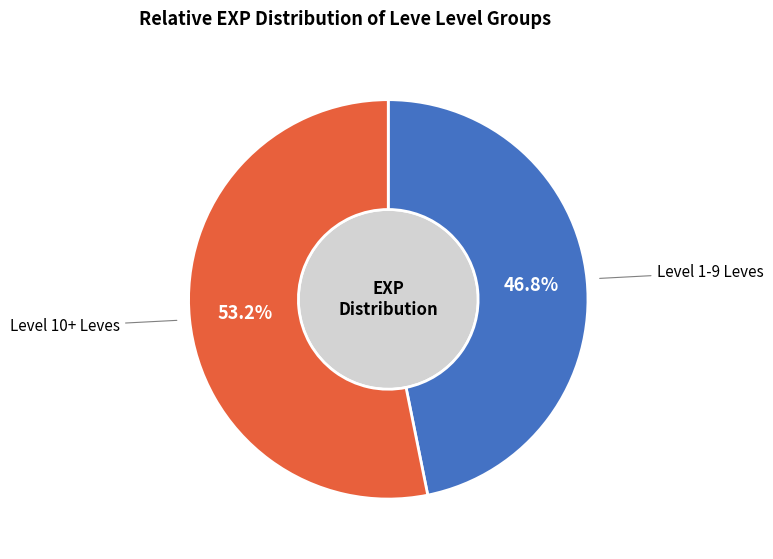

Is there any slice that represents more than half of the pie?

Yes